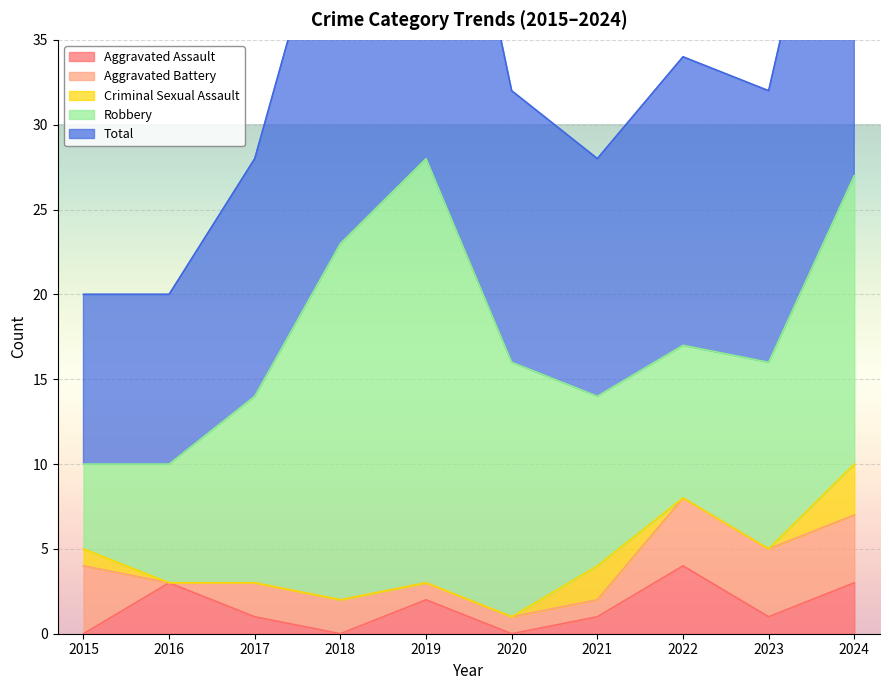

True or false: Aggravated Assault and Robbery intersect in this chart.

False